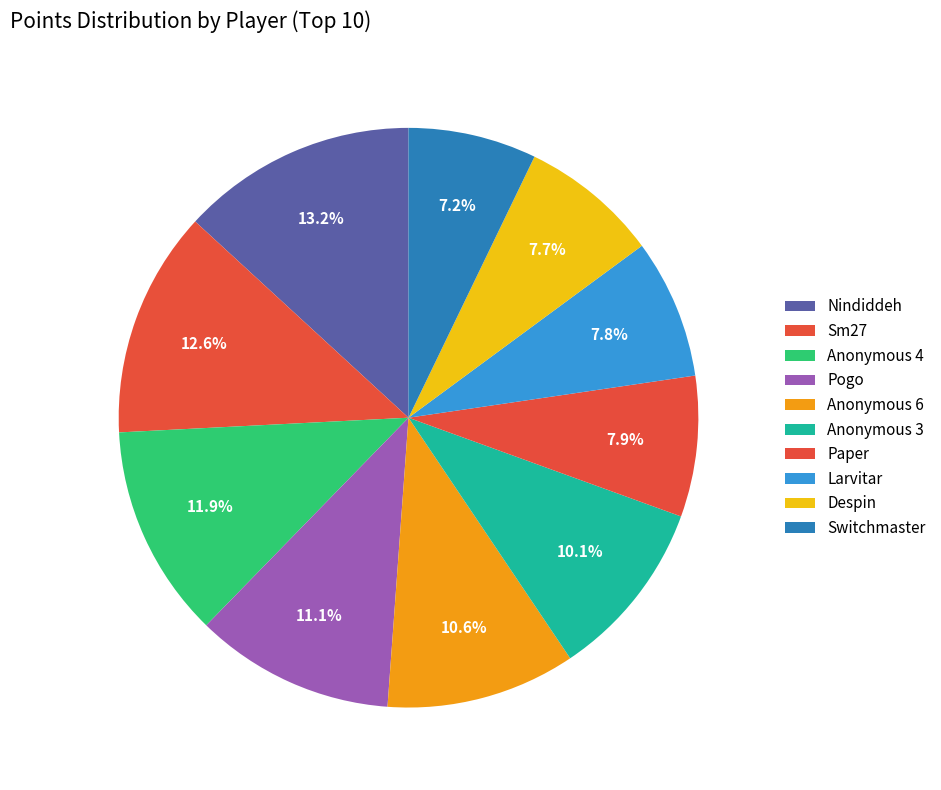

What percentage is the Anonymous 4 slice, to the nearest percent?

12%